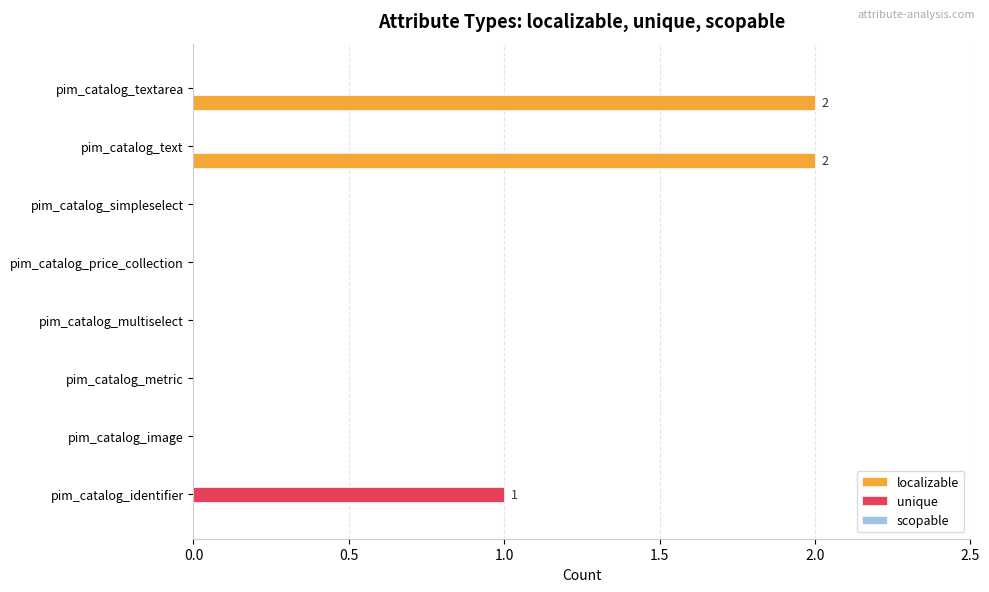

Which series changed the most between pim_catalog_identifier and pim_catalog_textarea?

localizable